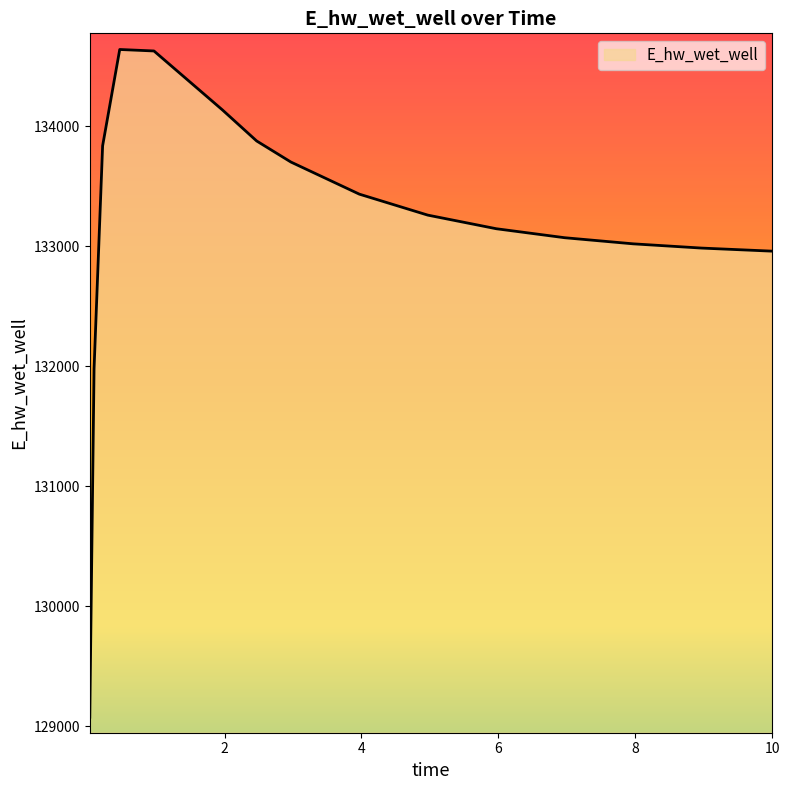

What is the difference between the maximum and minimum values?

5565.2